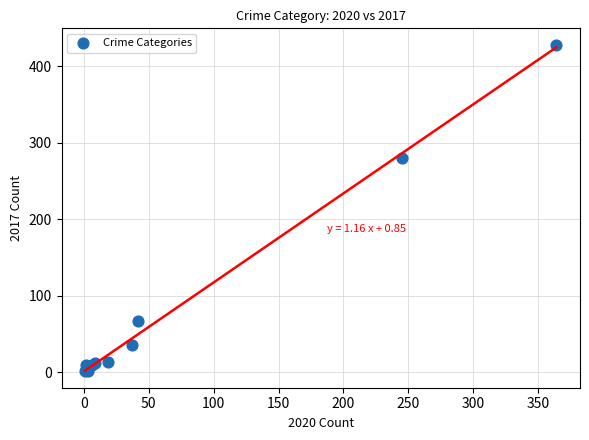

What Y value in the scatter plot is closest to 214?

280